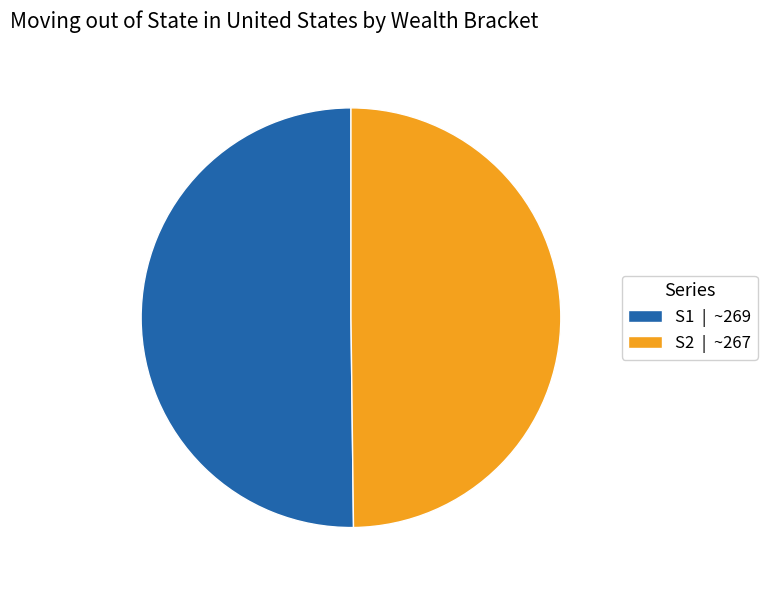

Approximately how many times larger is the value at S2 | ~267 compared to S1 | ~269?

1.0